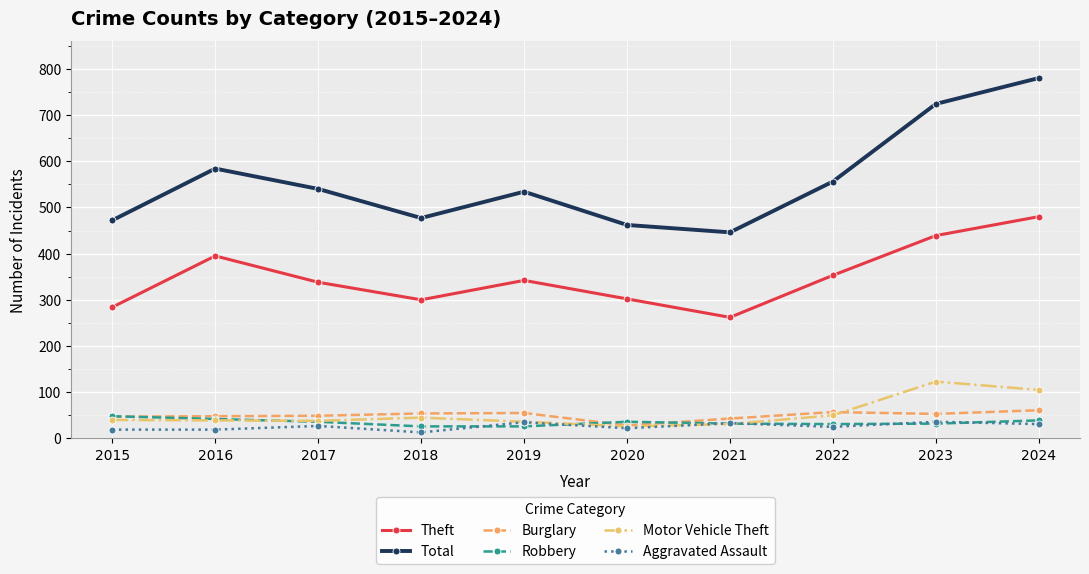

Rank the series by their maximum value, from highest to lowest.

Total, Theft, Motor Vehicle Theft, Burglary, Robbery, Aggravated Assault